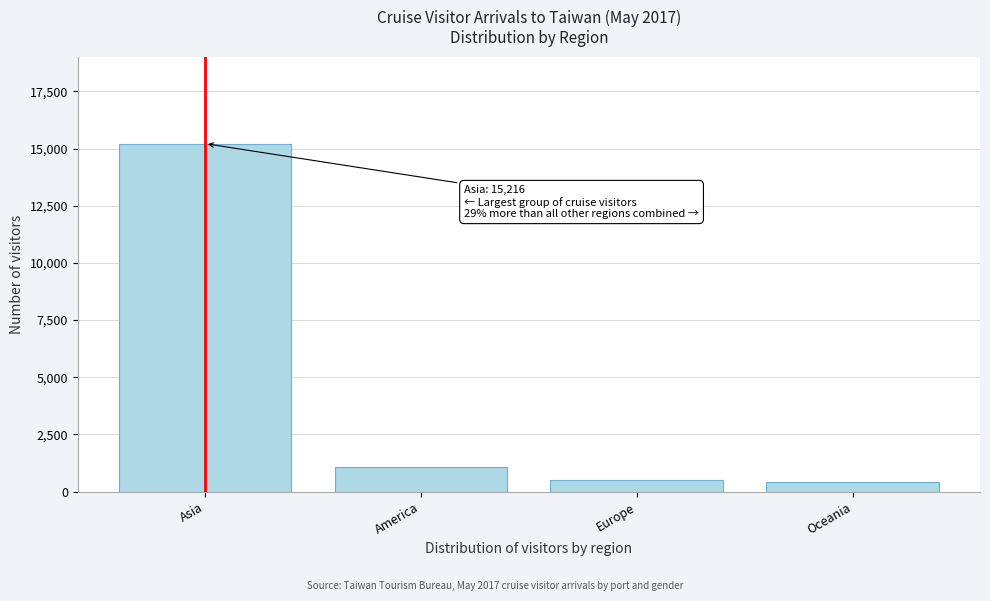

Reading left to right, list all the values displayed in this chart.

Asia=15216	America=1083	Europe=516	Oceania=421